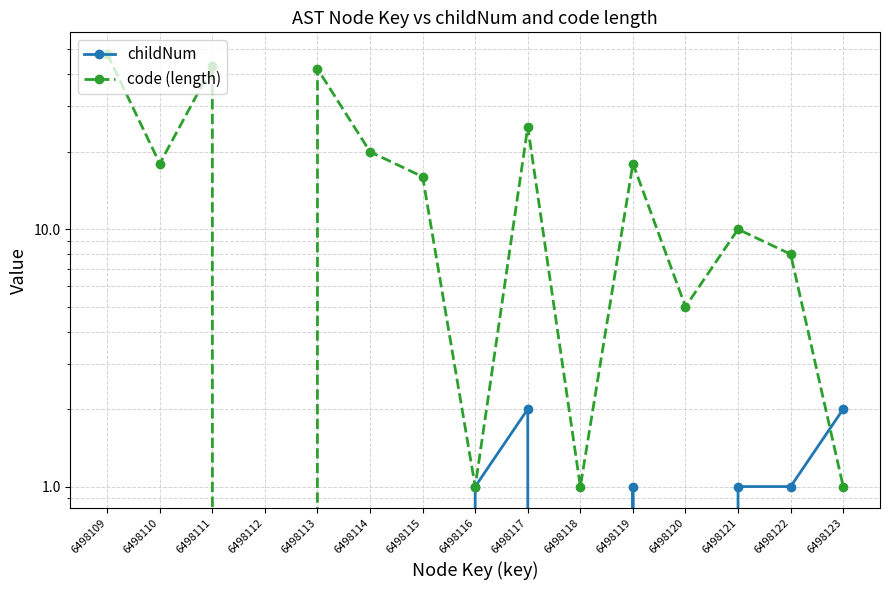

Rank the series by their average value, from lowest to highest.

childNum, code (length)